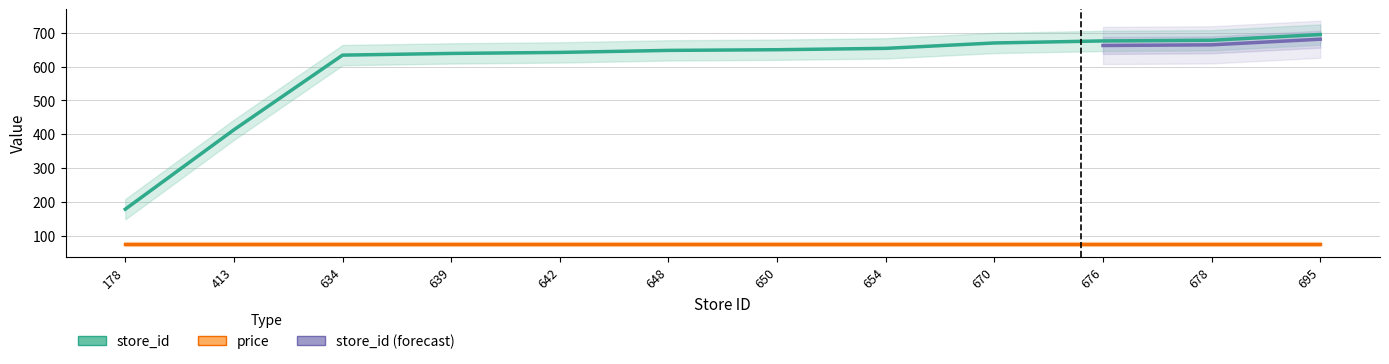

What is the maximum value shown in the chart?

695